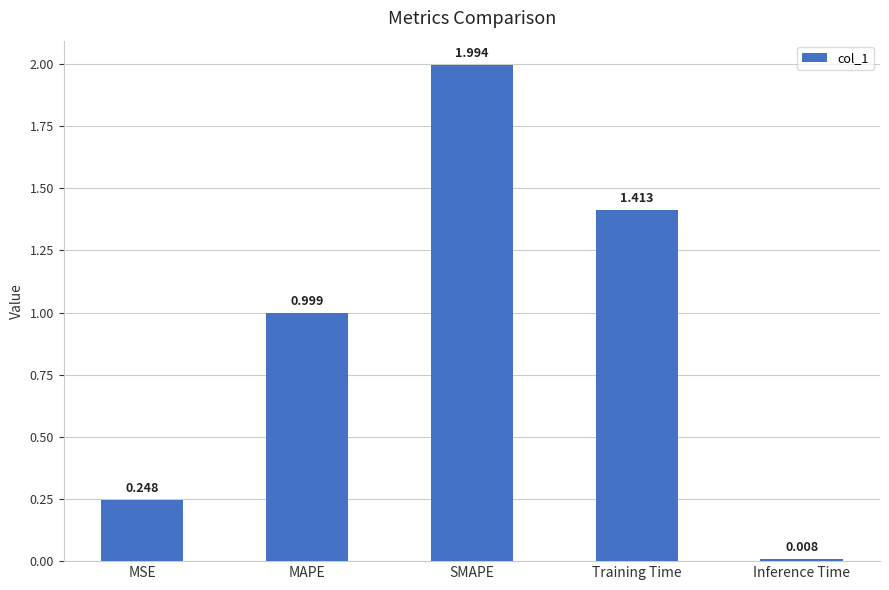

What is the sum of all values?

4.7